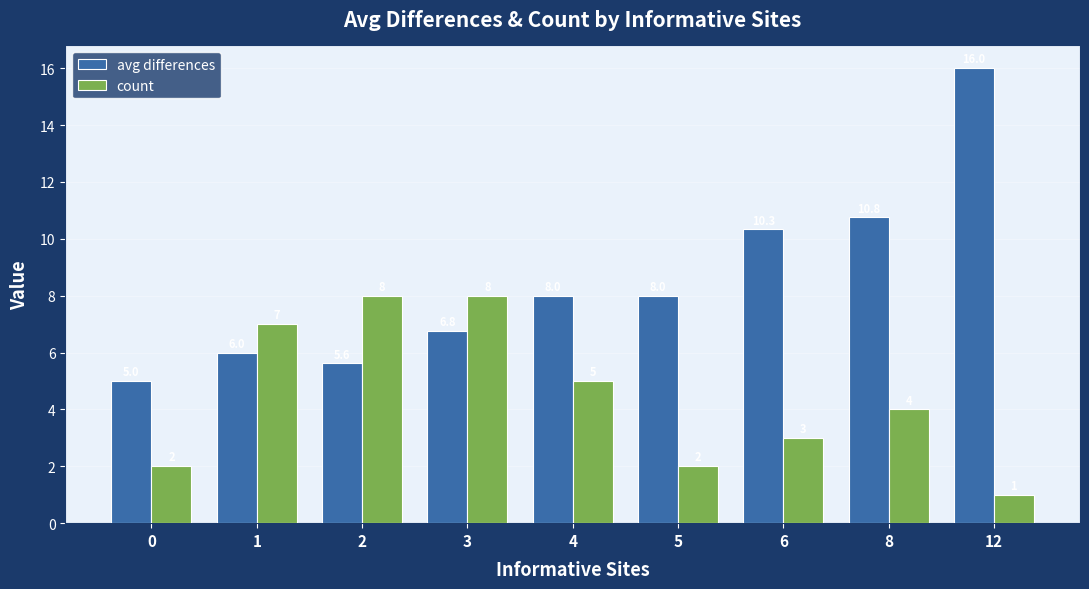

What is the maximum value for count?

8.0